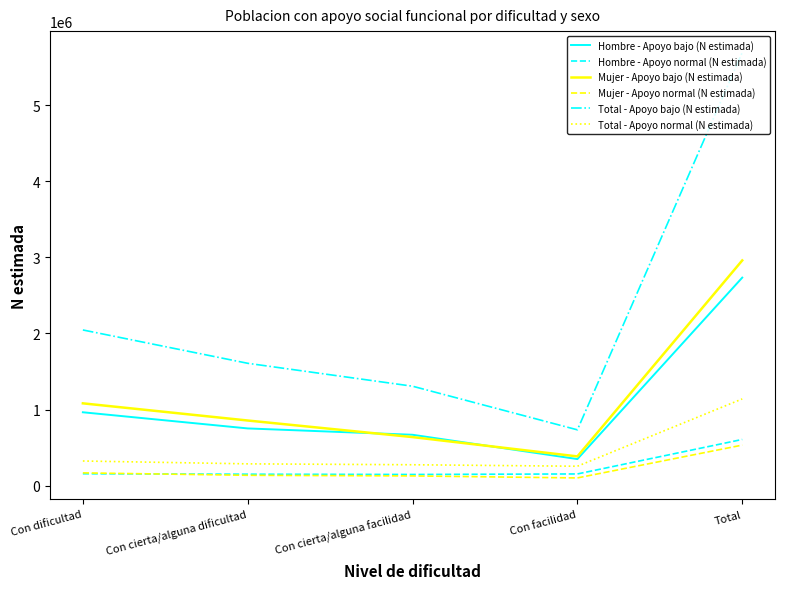

What are all the series names shown in the legend?

Hombre - Apoyo bajo (N estimada), Hombre - Apoyo normal (N estimada), Mujer - Apoyo bajo (N estimada), Mujer - Apoyo normal (N estimada), Total - Apoyo bajo (N estimada), Total - Apoyo normal (N estimada)